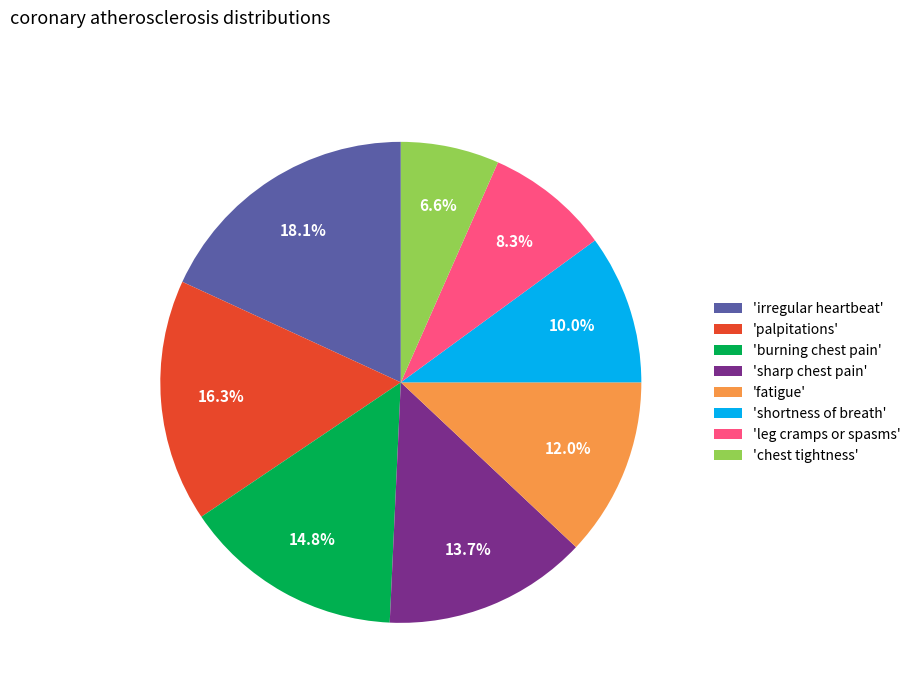

How many segments does this pie chart have?

8